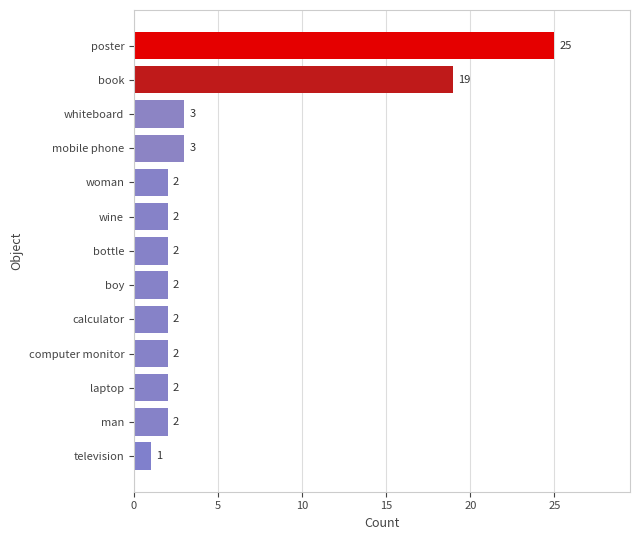

Reading bottom to top, transcribe all the data shown in this chart.

television=1	man=2	laptop=2	computer monitor=2	calculator=2	boy=2	bottle=2	wine=2	woman=2	mobile phone=3	whiteboard=3	book=19	poster=25